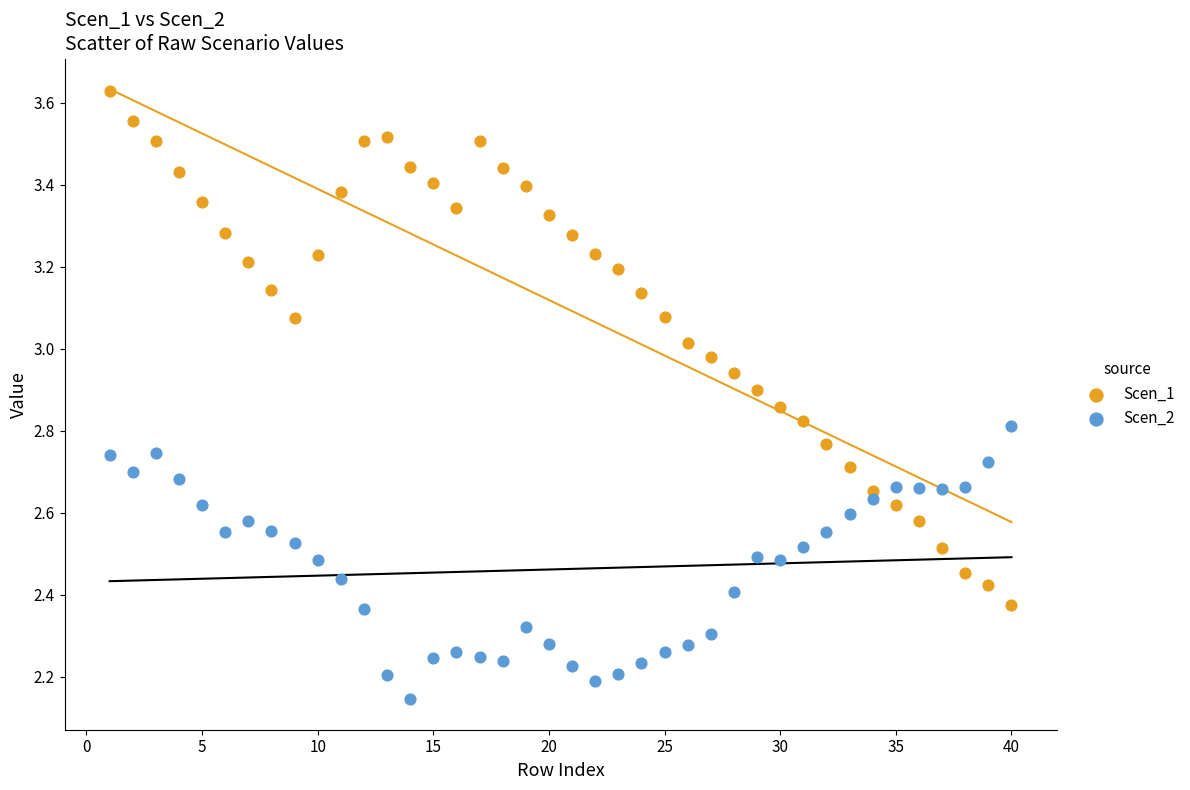

Which series has the widest spread of Y values?

Scen_1